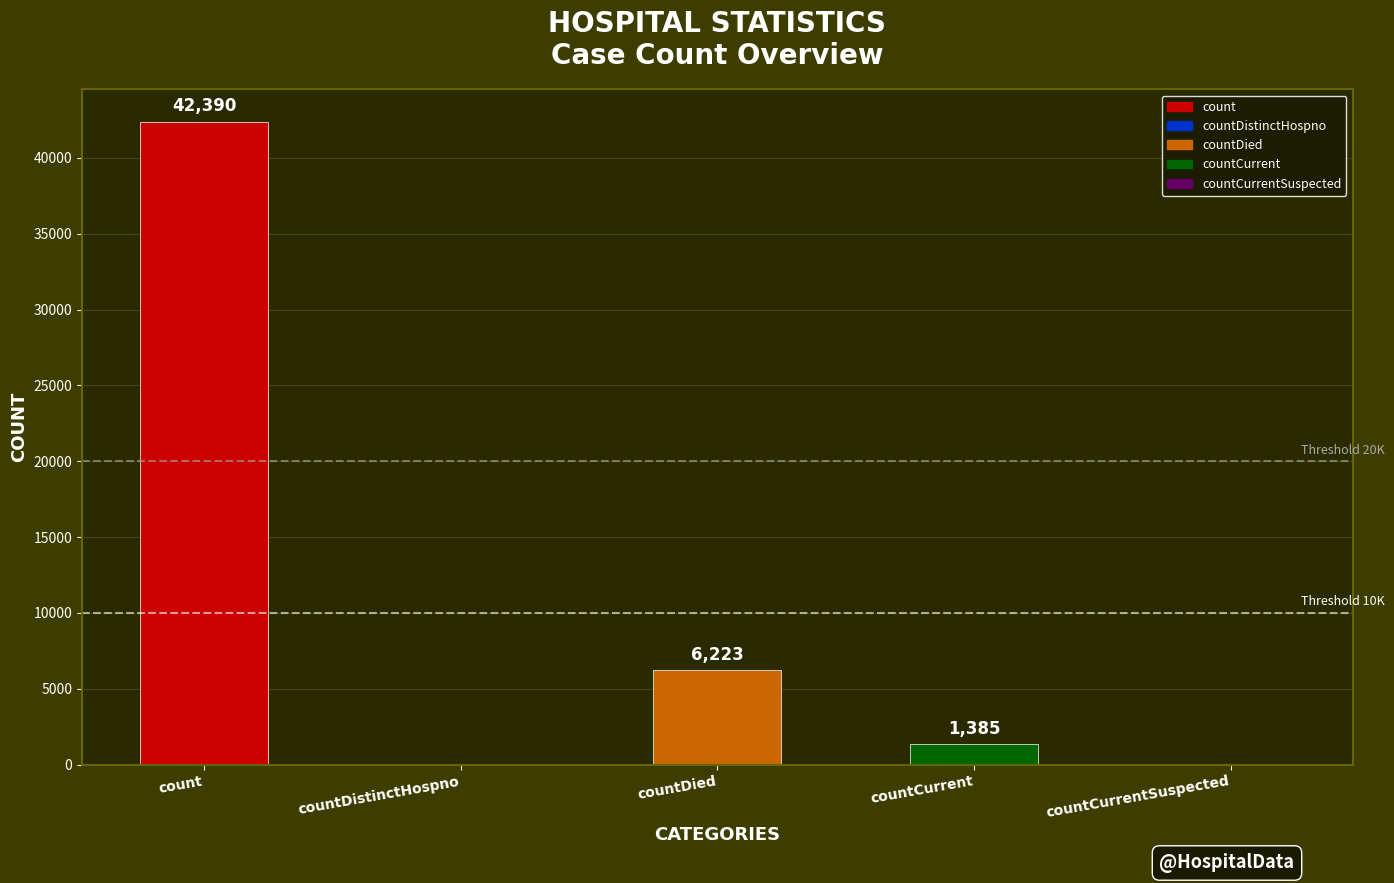

What is the maximum value shown in the chart?

42390